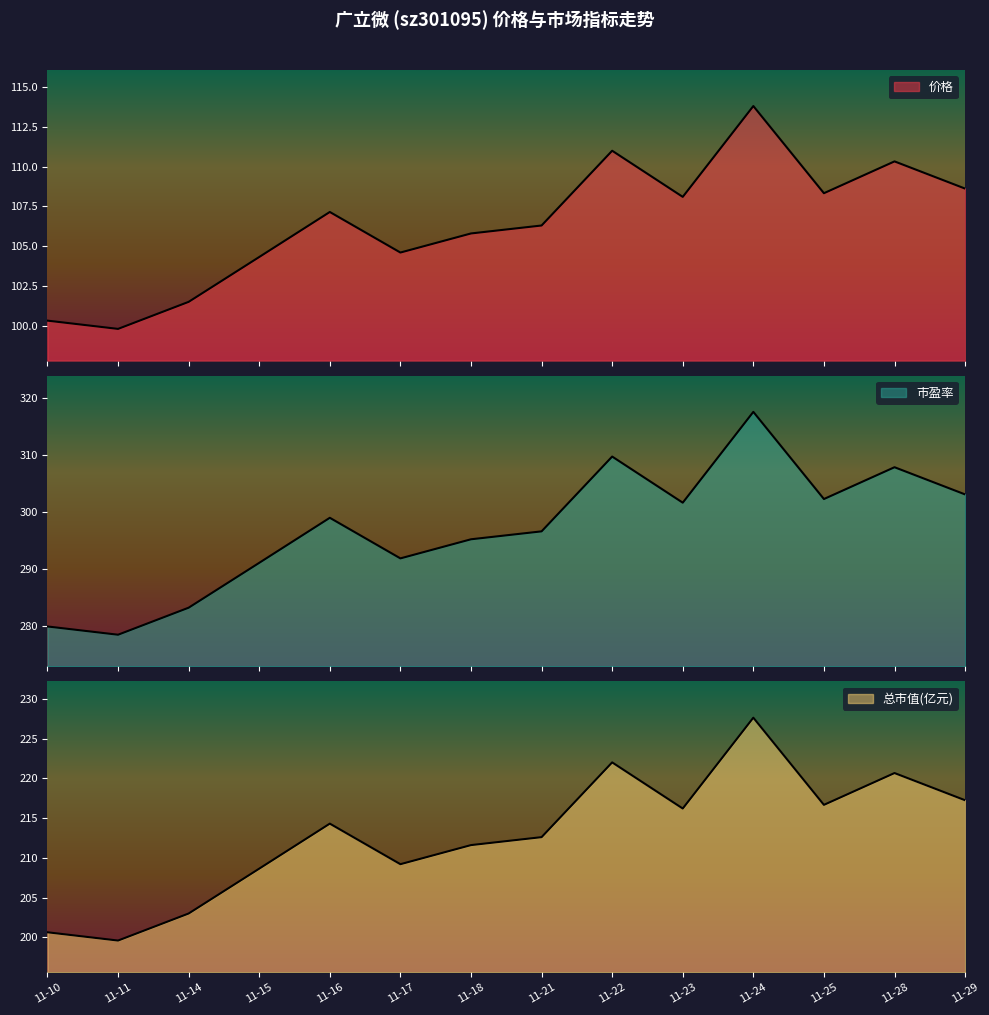

How many values in the 价格 series exceed 107?

7